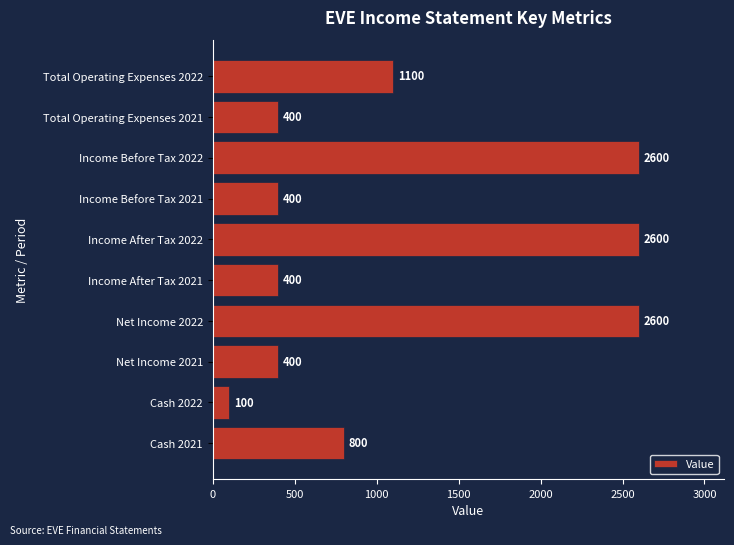

Between Income Before Tax 2021 and Net Income 2022, which is larger?

Net Income 2022